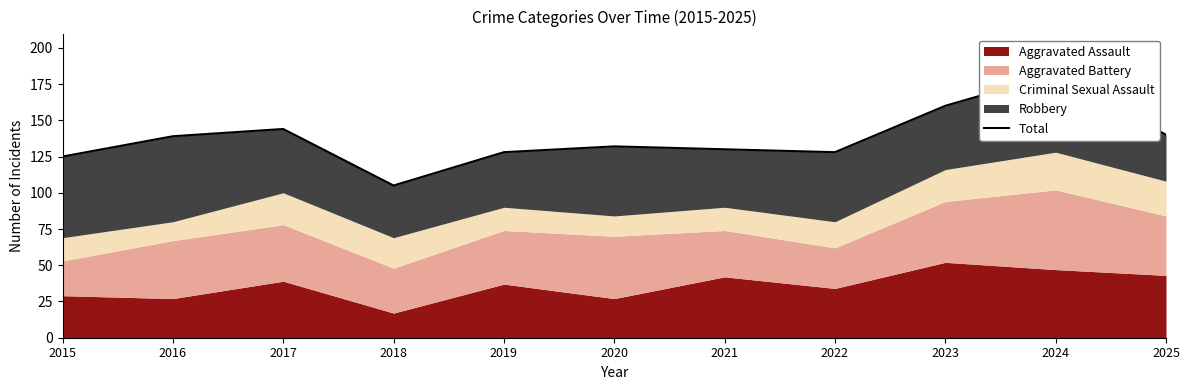

What is the minimum value shown in the chart?

105